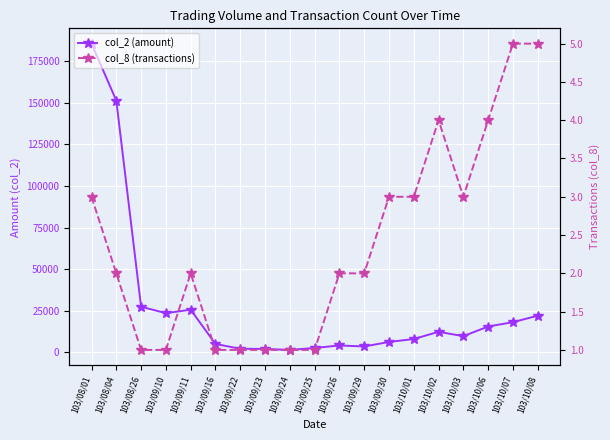

Is the value of col_8 (transactions) at 103/10/08 greater than the value of col_2 (amount) at 103/09/26?

No